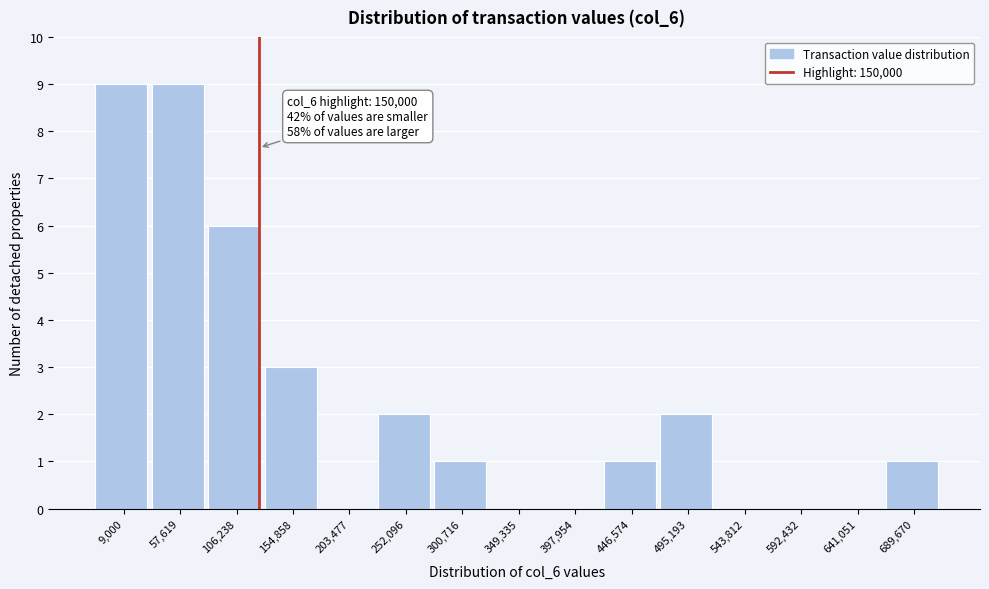

Reading right to left, list all the values displayed in this chart.

689,670=1	641,051=0	592,432=0	543,812=0	495,193=2	446,574=1	397,954=0	349,335=0	300,716=1	252,096=2	203,477=0	154,858=3	106,238=6	57,619=9	9,000=9